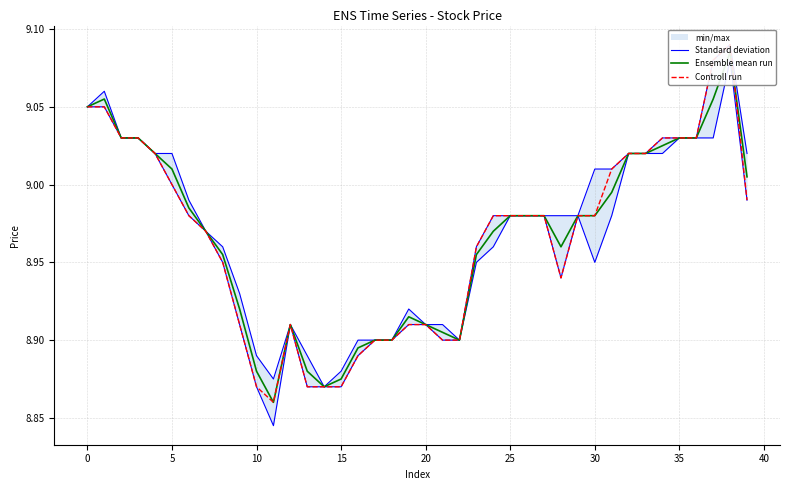

True or false: Standard deviation and Controll run intersect in this chart.

False